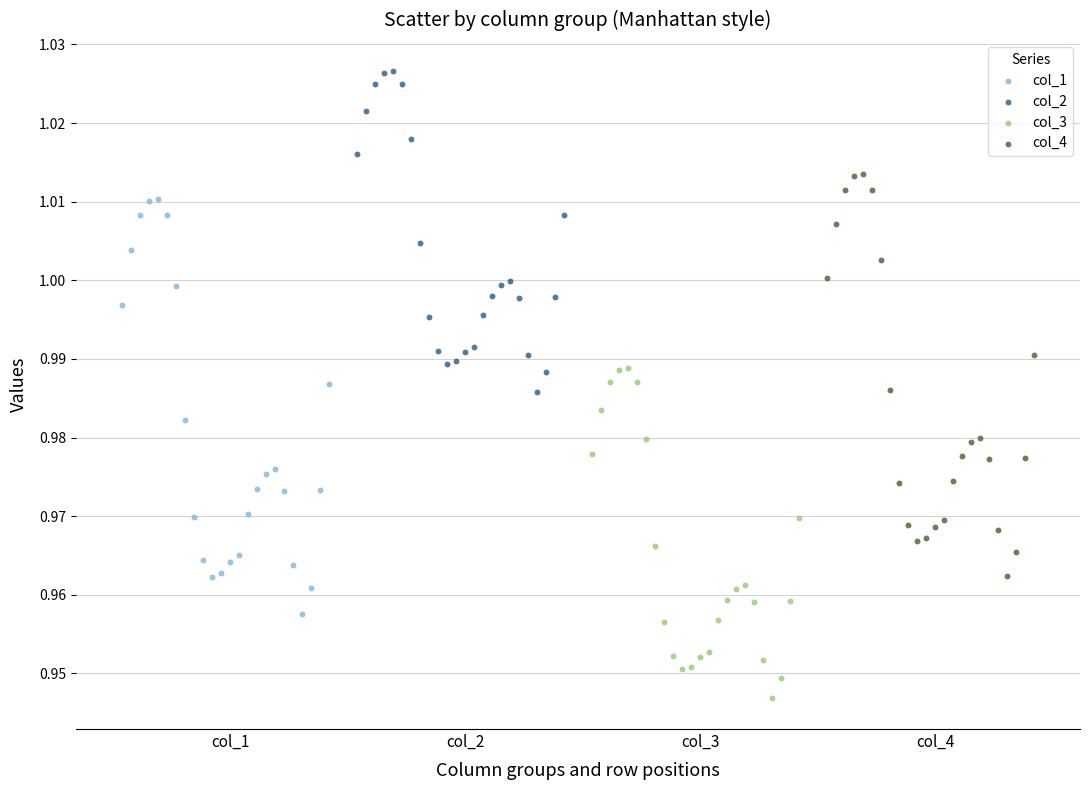

Which series has the widest spread of Y values?

col_1